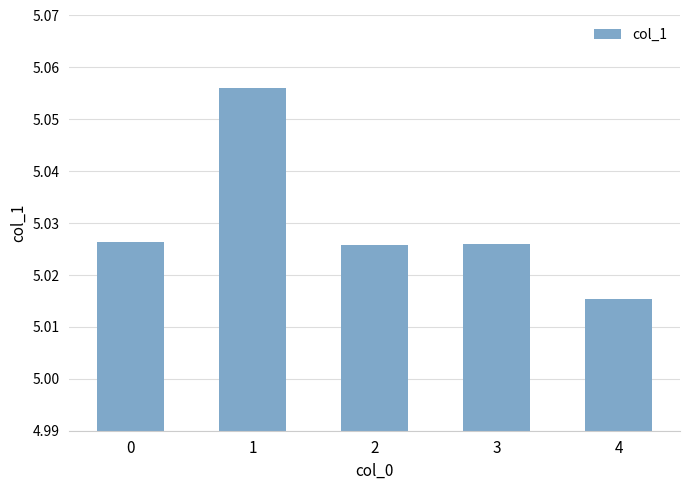

The value at 3 is 8.8. True or false?

False